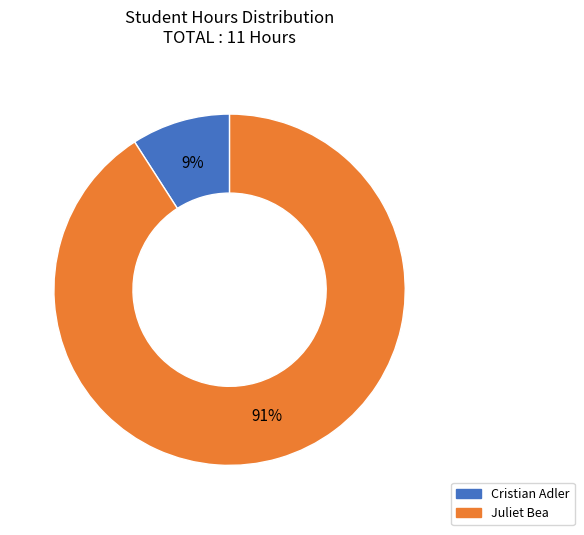

Count the number of slices in the pie.

2